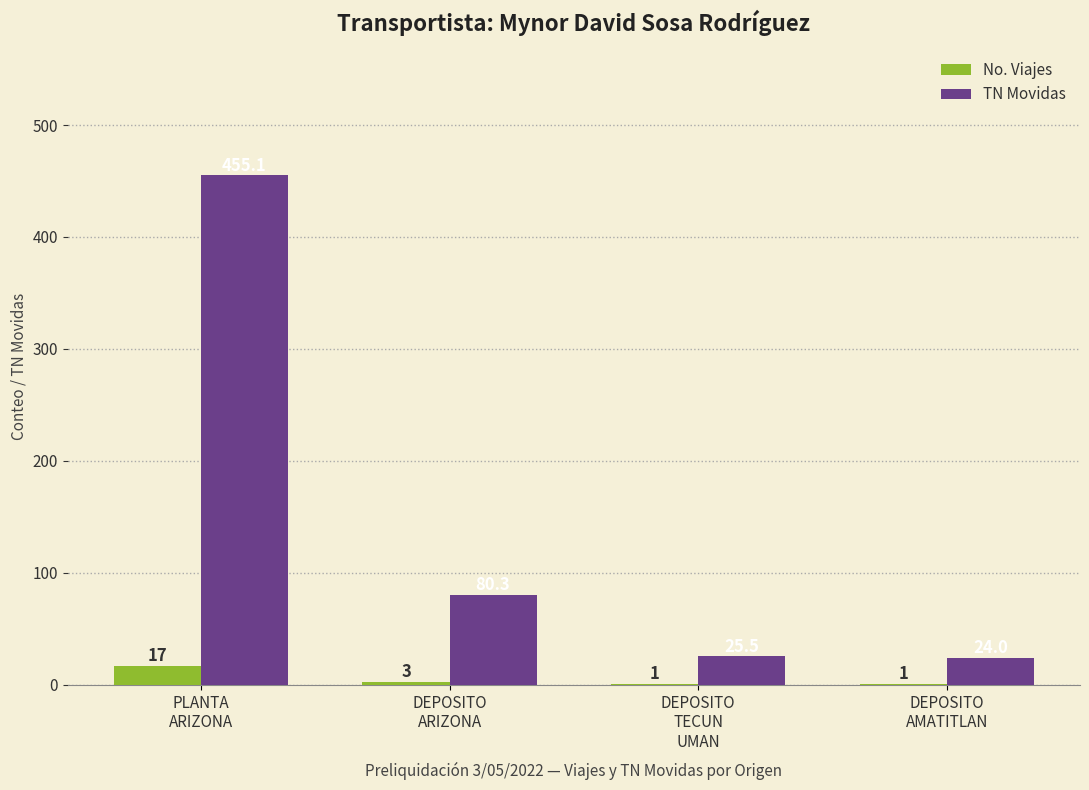

How many series are shown in this chart?

2